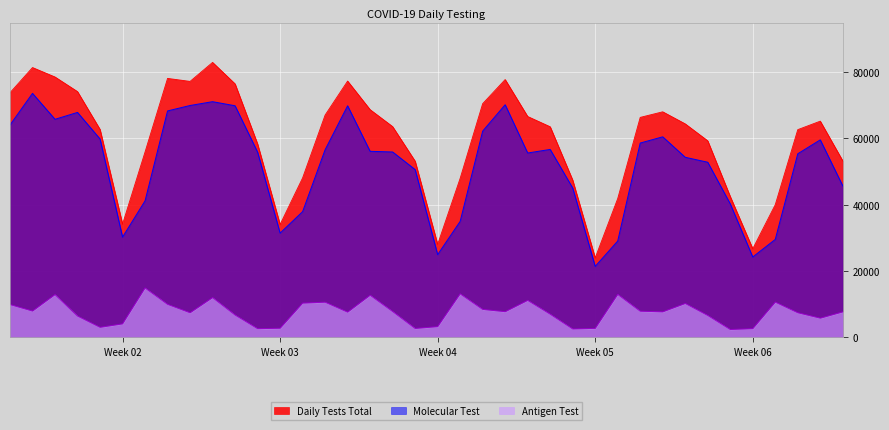

How many values in the Molecular Test series are below 55889?

19